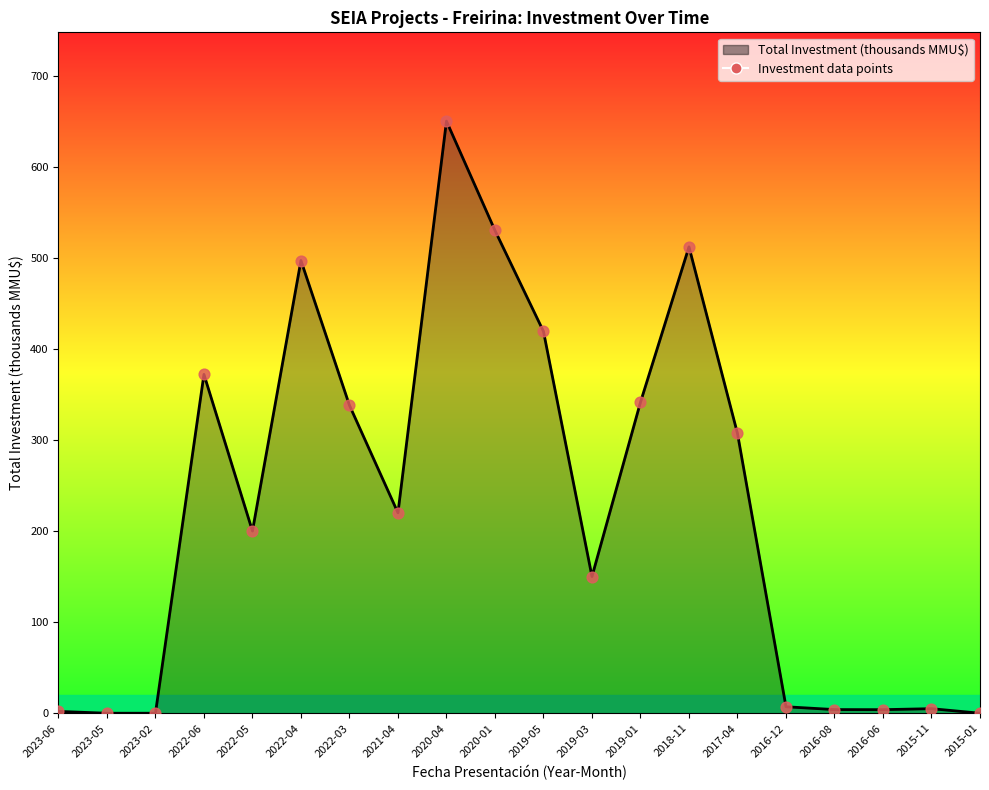

What is the change in value from 2023-05 to 2019-03?

+150.0